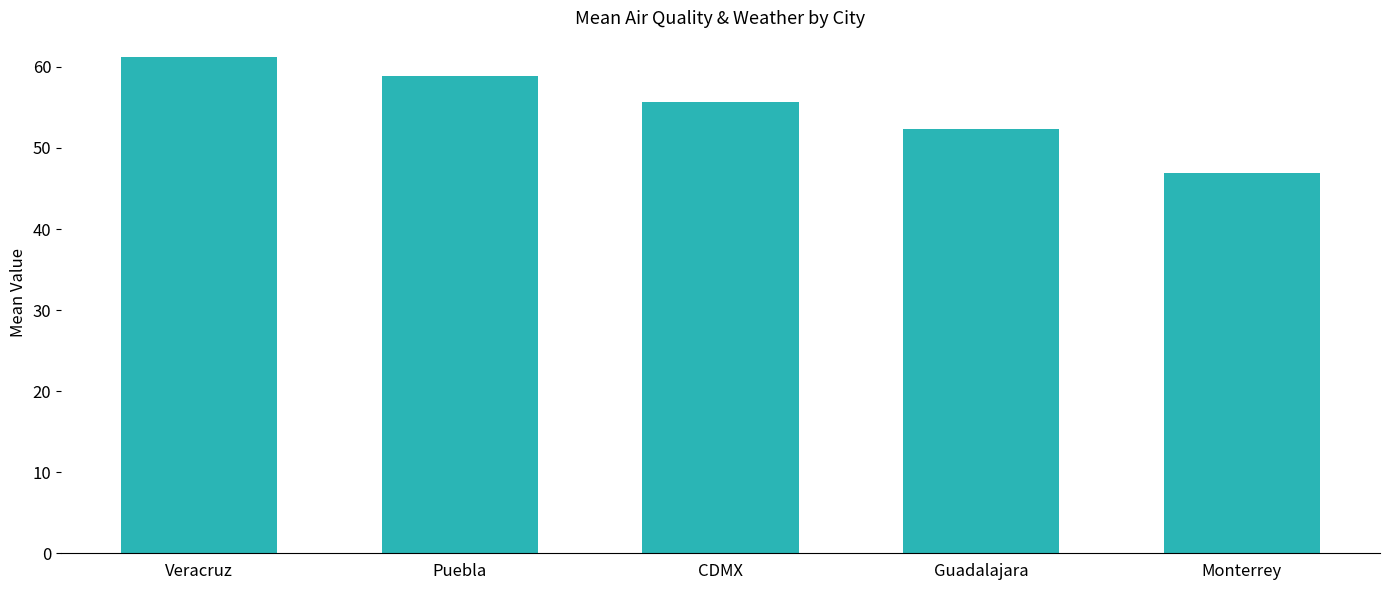

The chart shows a value of 52.3 at Guadalajara. True or false?

True